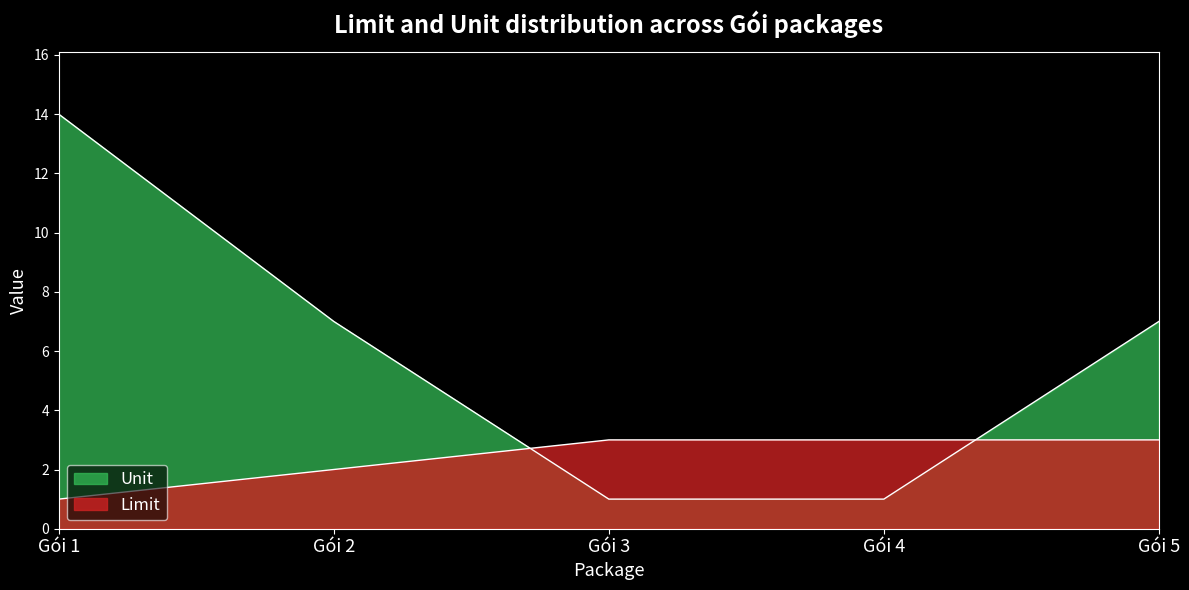

What is the difference between the maximum and minimum values in the Unit series?

13